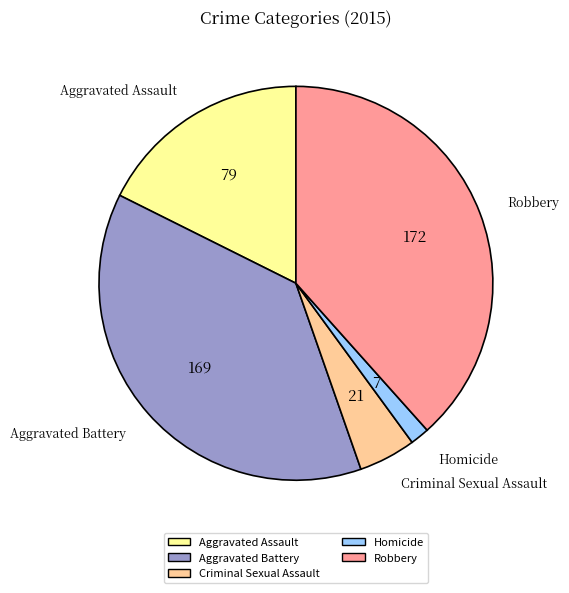

Is the sum of Robbery and Homicide greater than half?

No